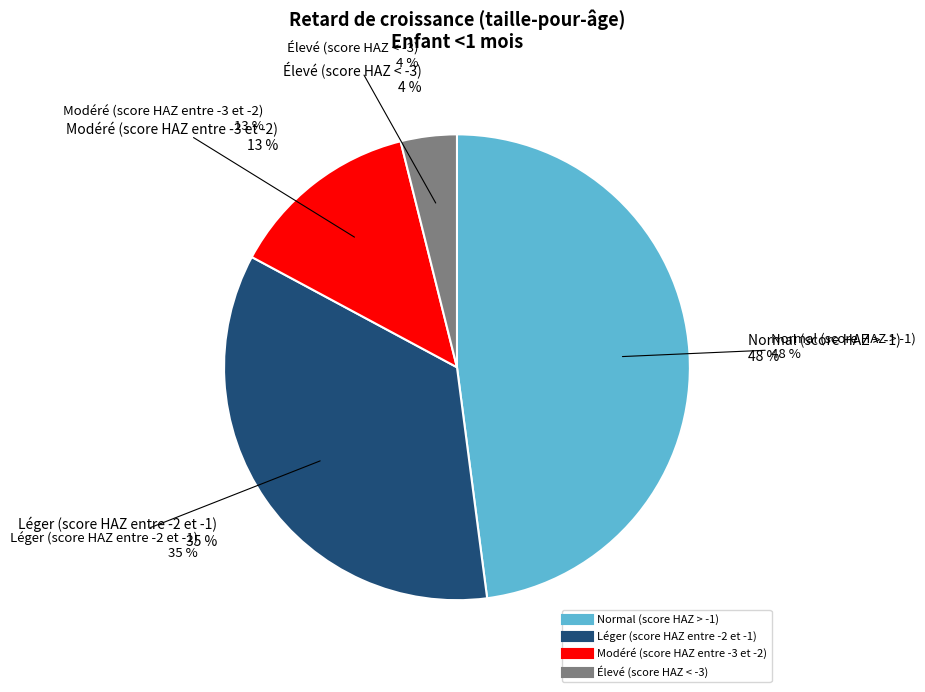

How many slices are in this pie chart?

4